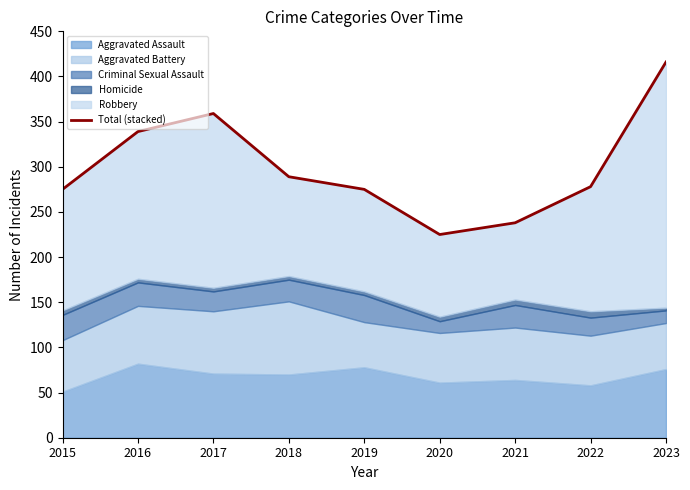

What is the value of the 3rd point from the left?

359